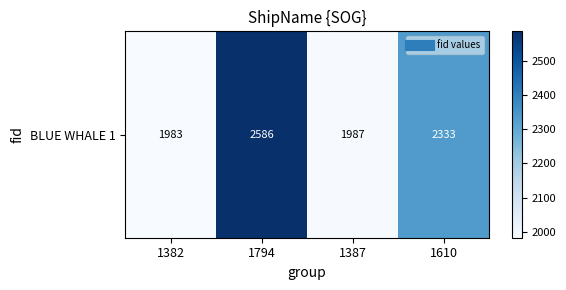

Reading right to left, transcribe all the data shown in this chart.

2333	1987	2586	1983